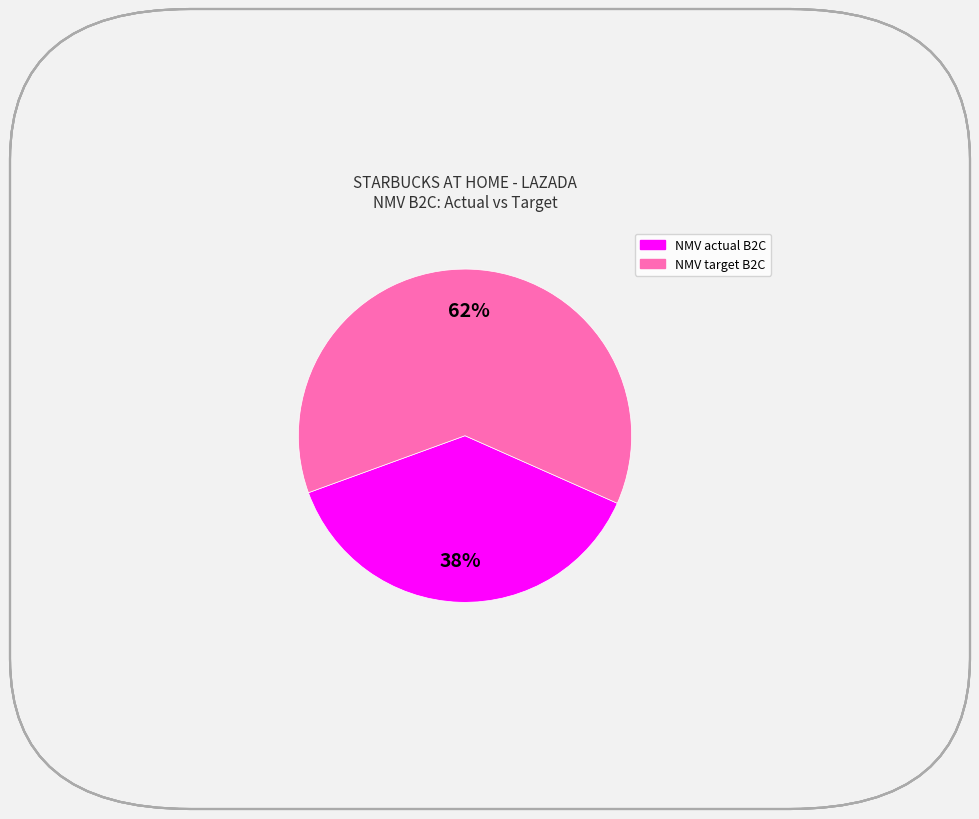

Rank the categories by value from highest to lowest.

NMV target B2C, NMV actual B2C